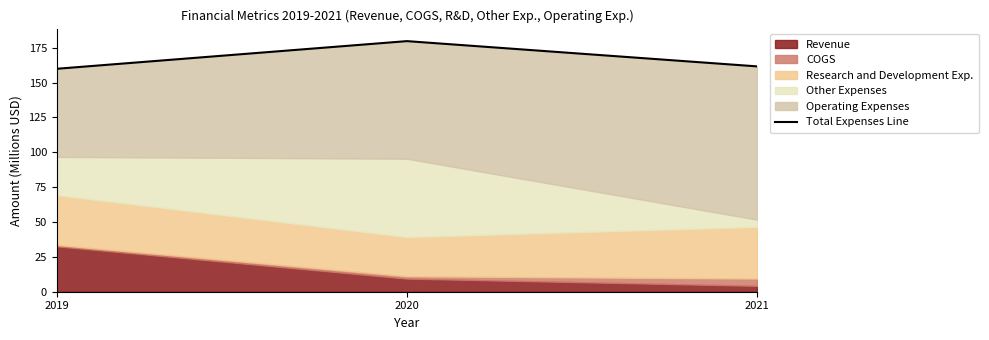

What is the greatest value displayed?

179.7